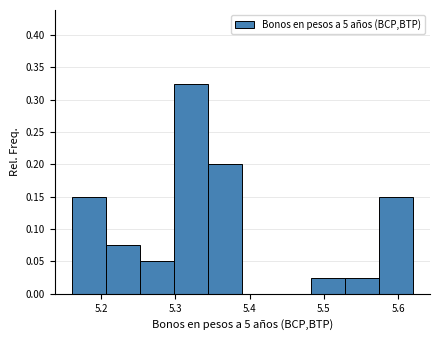

Reading left to right, transcribe this chart: for each bar, give the range it covers on the x-axis and its height. Neither the bar edges nor the heights are printed on the chart, so give them approximately, as read against the axes.

5.160 to 5.206: 0.150
5.206 to 5.252: 0.075
5.252 to 5.298: 0.050
5.298 to 5.344: 0.325
5.344 to 5.390: 0.200
5.390 to 5.436: 0
5.436 to 5.482: 0
5.482 to 5.528: 0.025
5.528 to 5.574: 0.025
5.574 to 5.620: 0.150